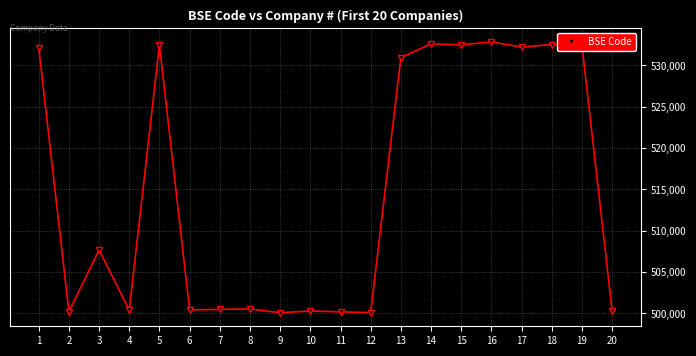

How many categories are shown in the chart?

20